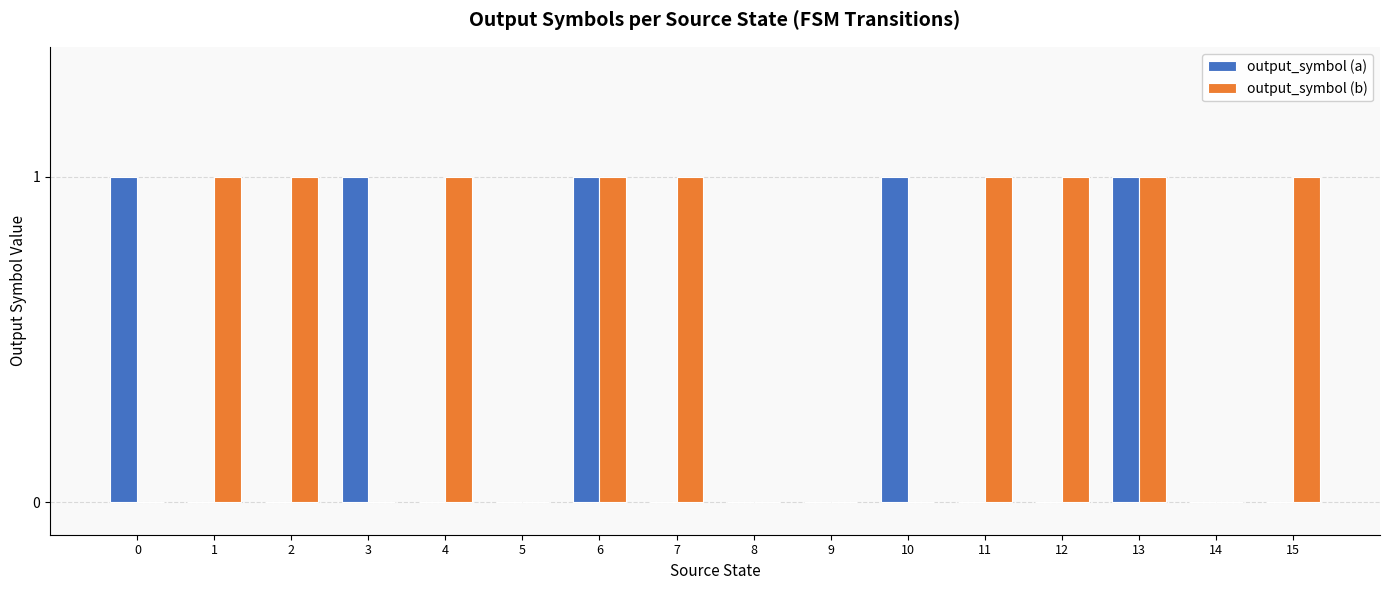

Count the number of categories in the chart.

16